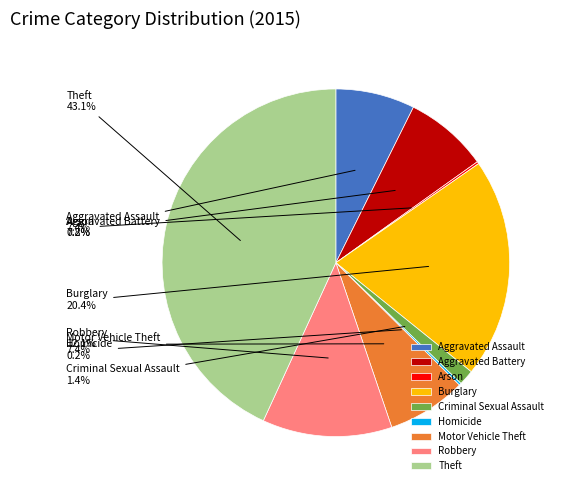

What is the largest slice in the pie chart?

Theft